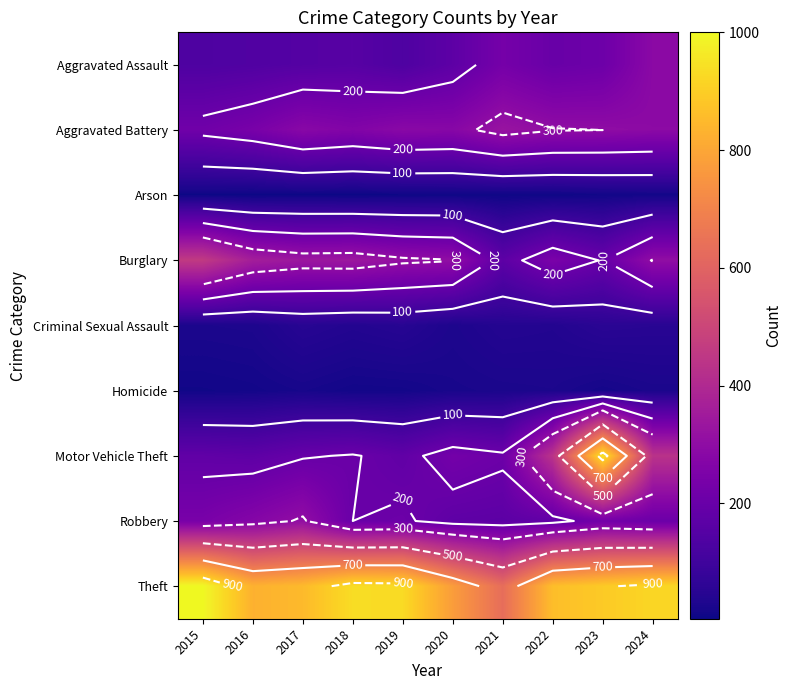

Which series has the largest total across all categories?

Theft